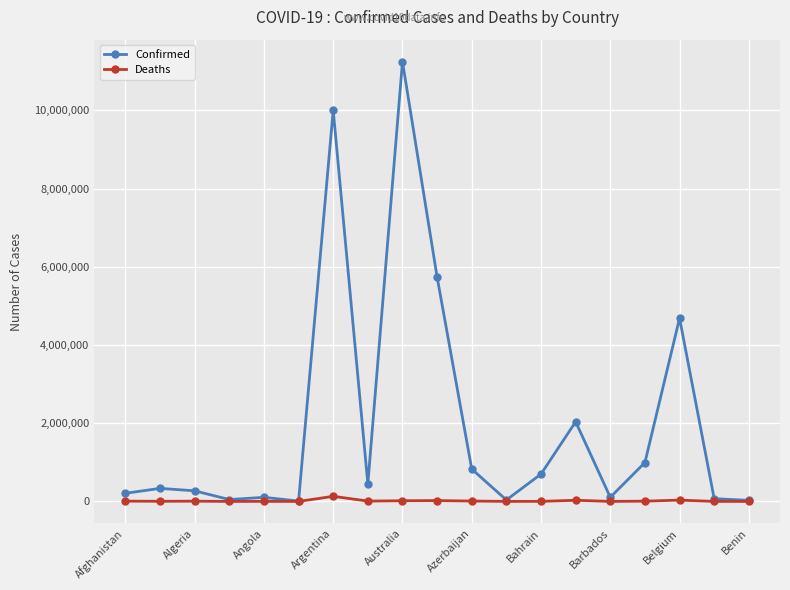

Rank the series by their maximum value, from lowest to highest.

Deaths, Confirmed